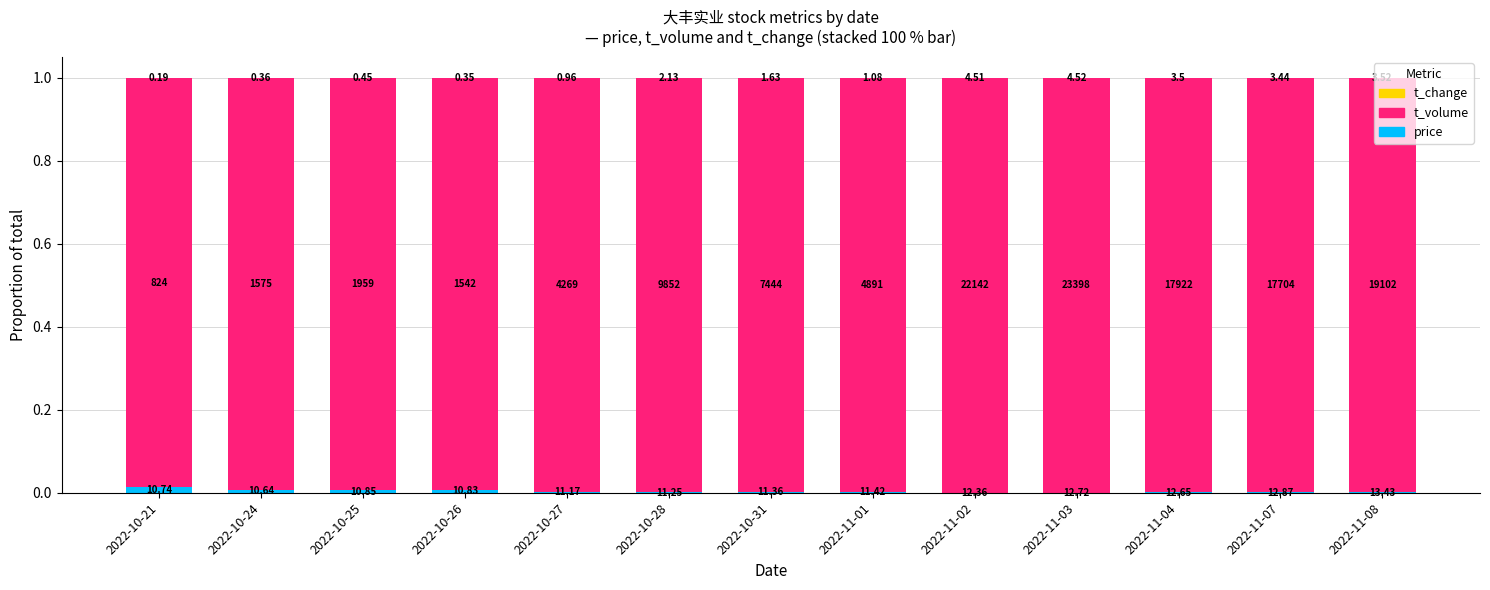

Are the bars horizontal?

No